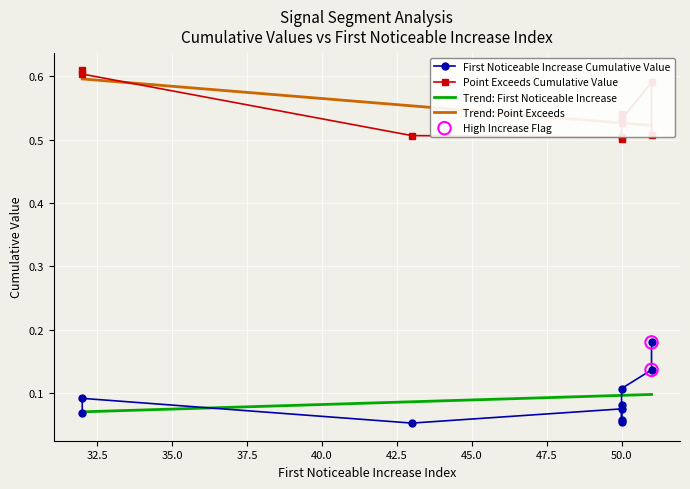

Which series reaches the maximum Y coordinate?

Point_Exceeds_Cumulative_Value